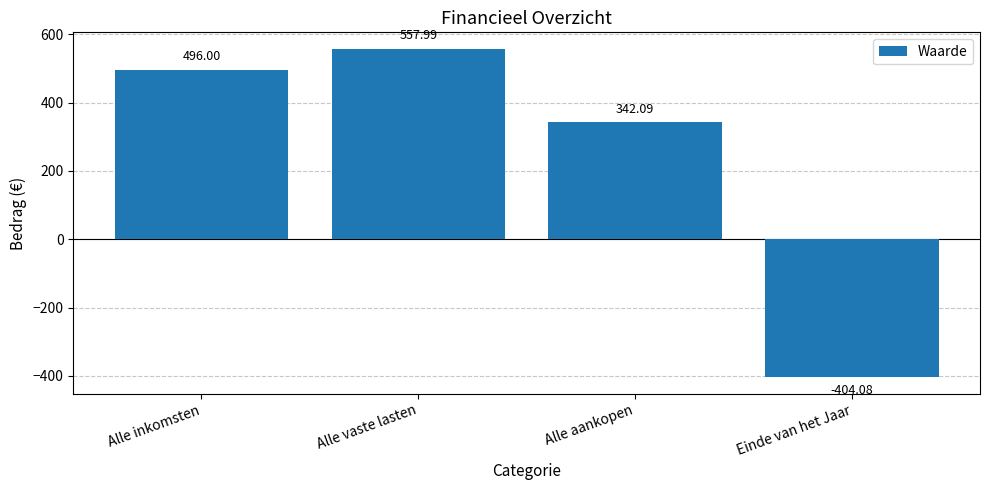

How many bars are there in total?

4